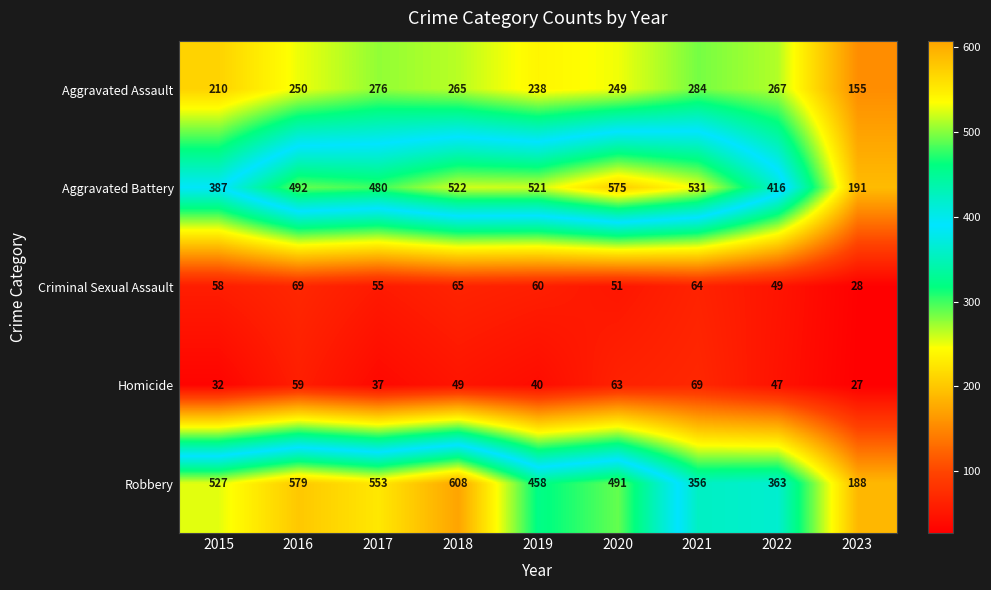

What is the difference between the second highest and second lowest values in the Aggravated Battery series?

144